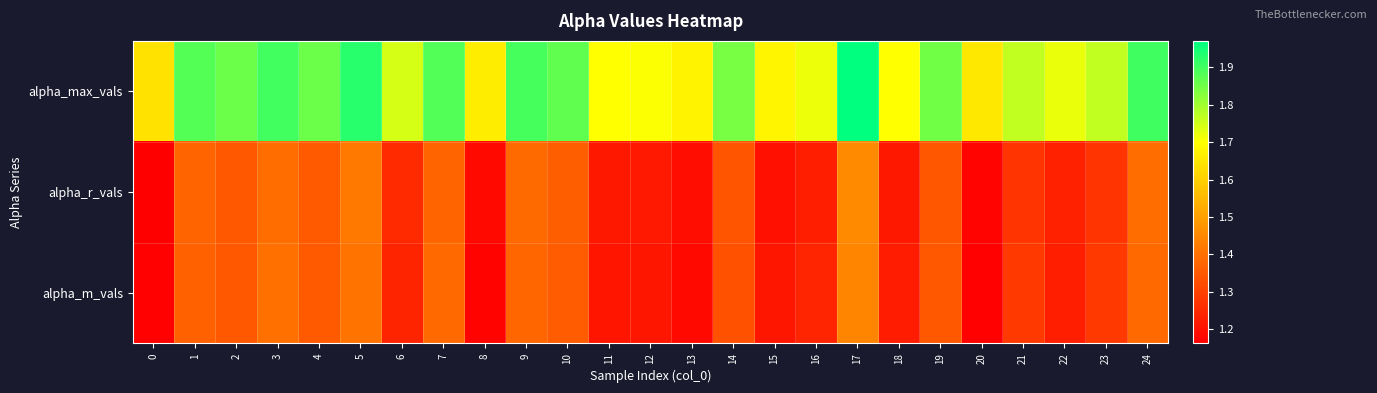

At which category does the chart reach its peak across all series?

17